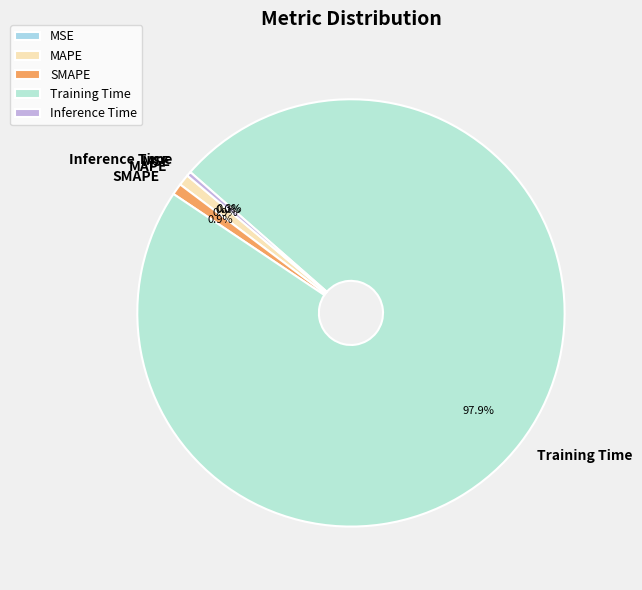

Does any single category account for the majority?

Yes